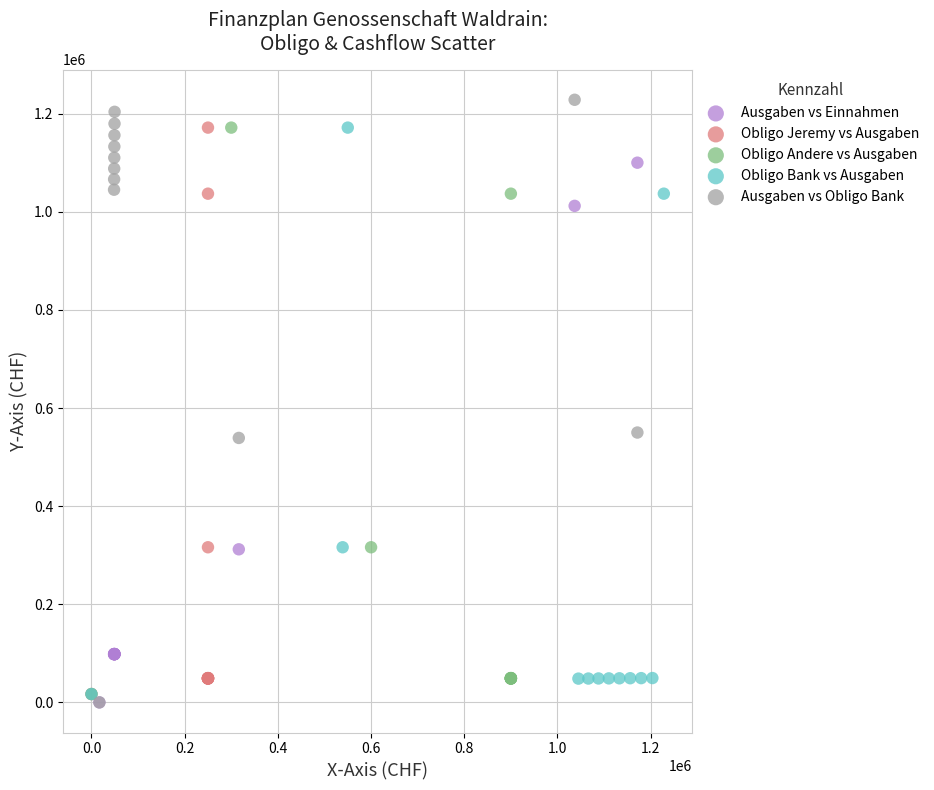

Which series has the largest Y range (max minus min)?

Ausgaben vs Obligo Bank